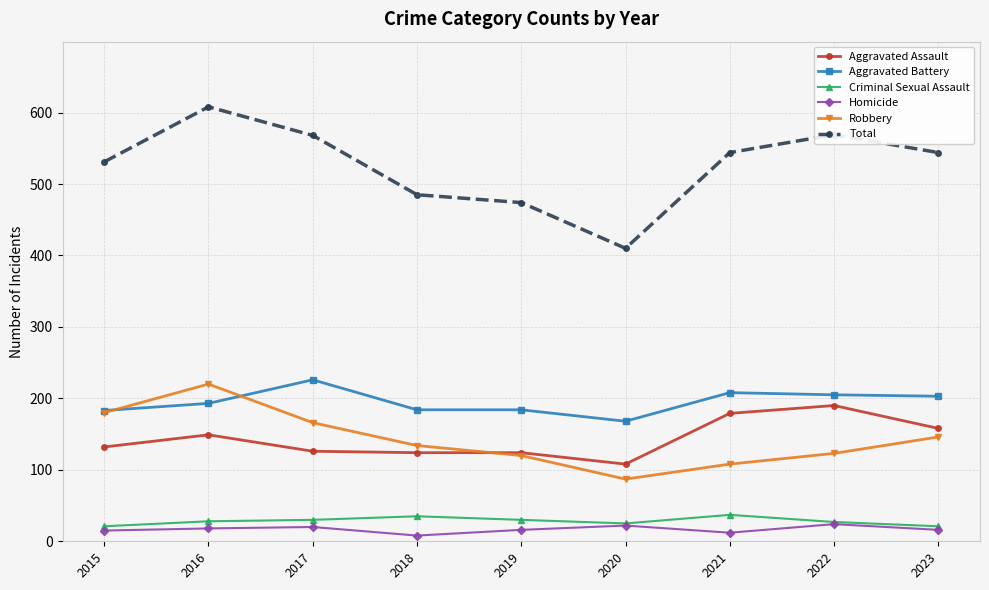

In Homicide, how many points are higher than both neighbors (excluding endpoints)?

3